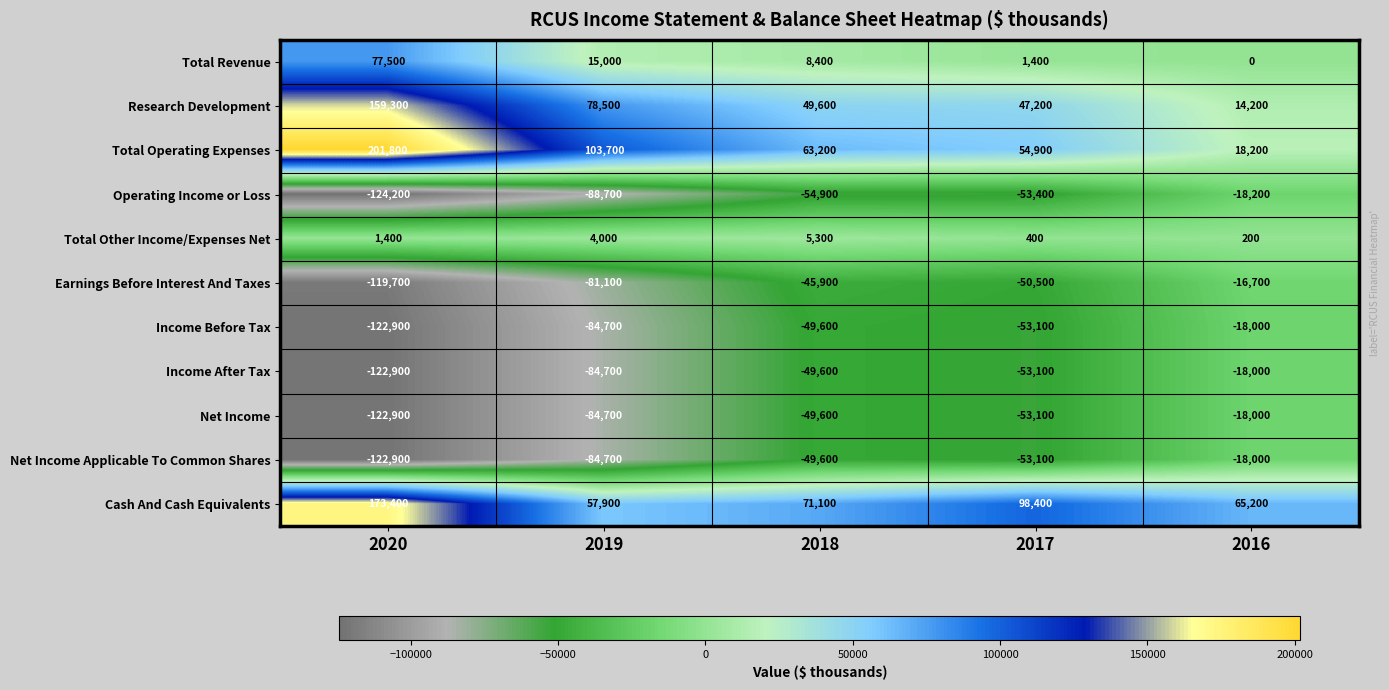

What is the minimum value shown in the chart?

-124200